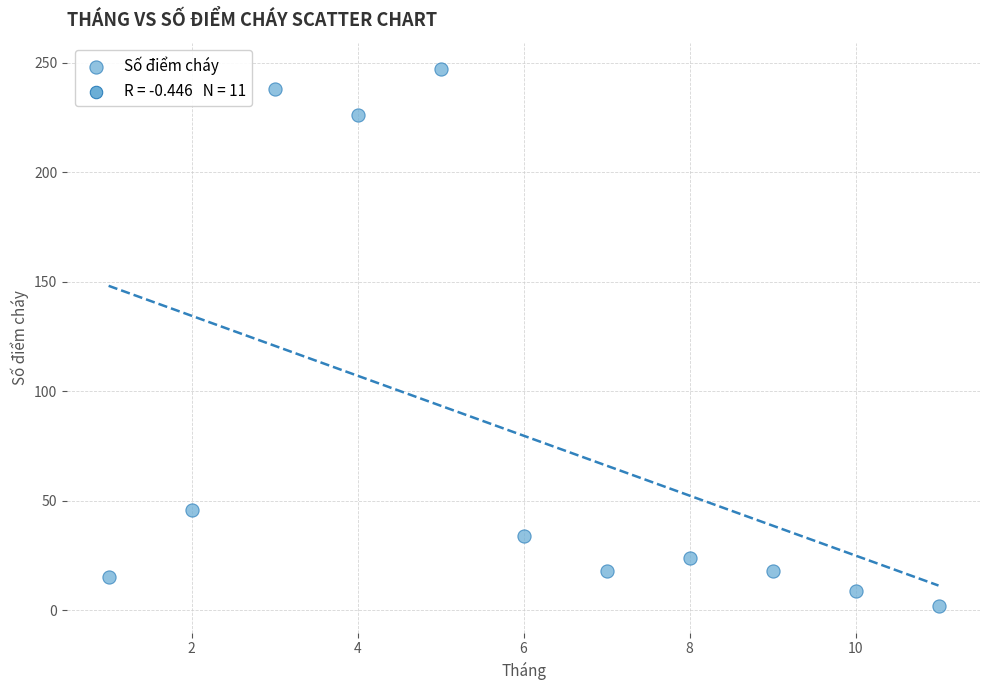

What Y value in the scatter plot is closest to 124?

46